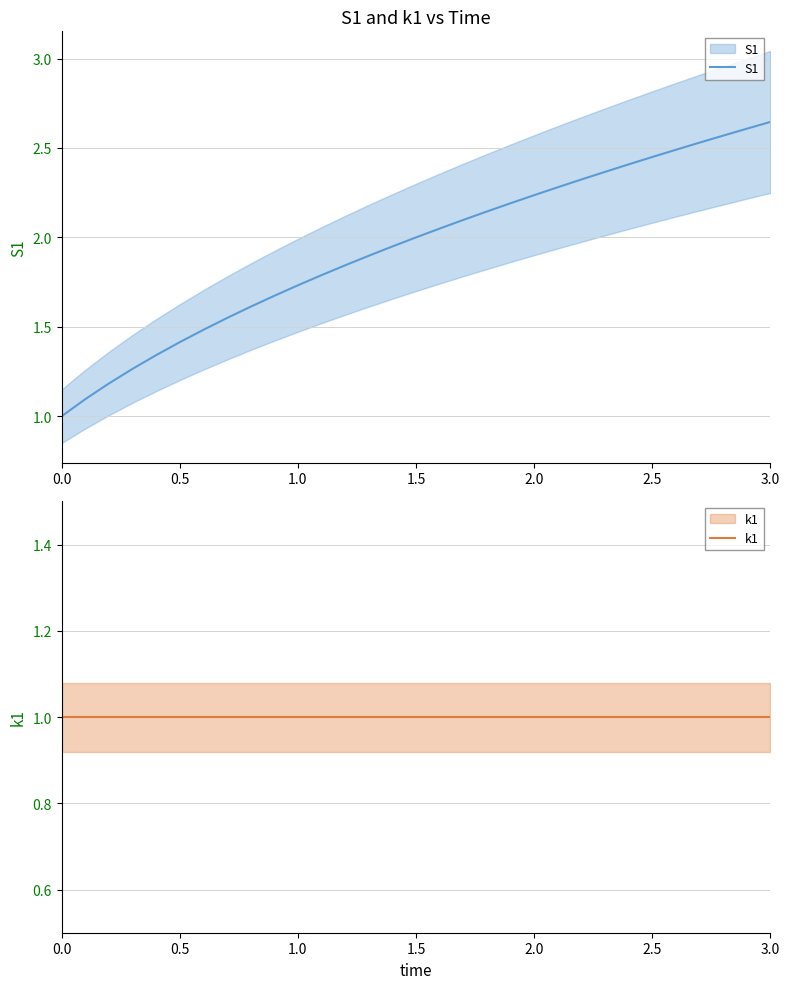

True or false: S1 and k1 intersect in this chart.

False